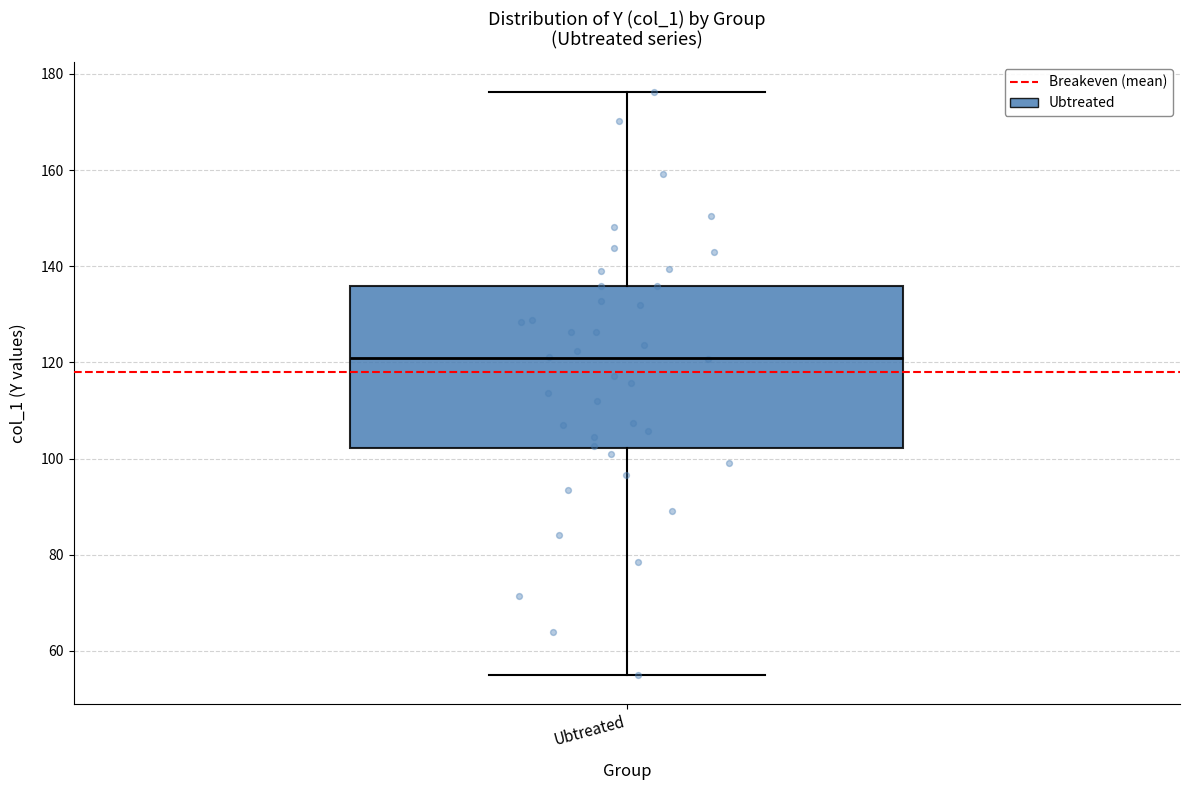

Where is the lower edge of the box for Ubtreated on the y-axis? The values are not printed on the chart, so give them approximately, as read against the axis.

102